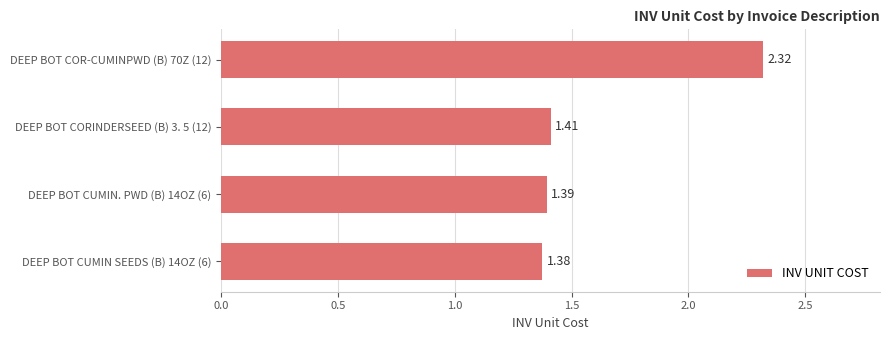

What is the ratio of the value at DEEP BOT CORINDERSEED (B) 3. 5 (12) to the value at DEEP BOT CUMIN. PWD (B) 14OZ (6)?

1.0